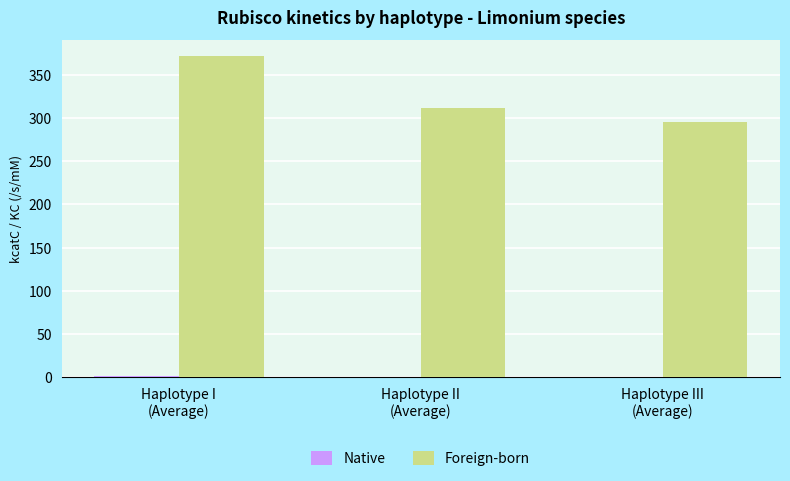

Which series has the largest range (max minus min)?

Foreign-born